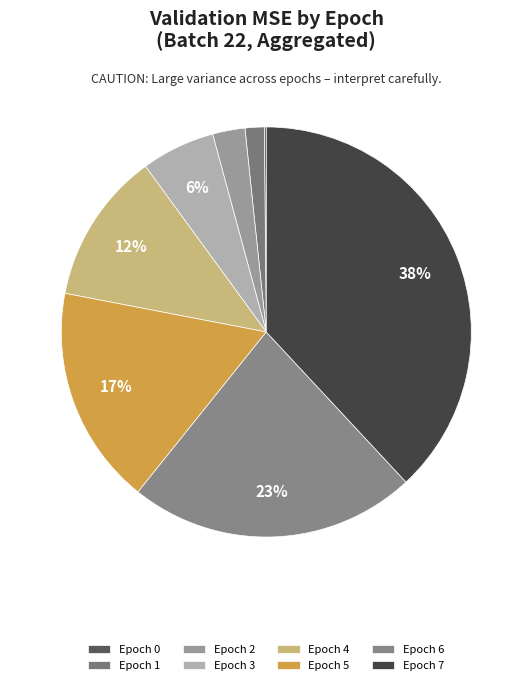

To the nearest percent, what is the difference between the largest and smallest slice percentages?

38%